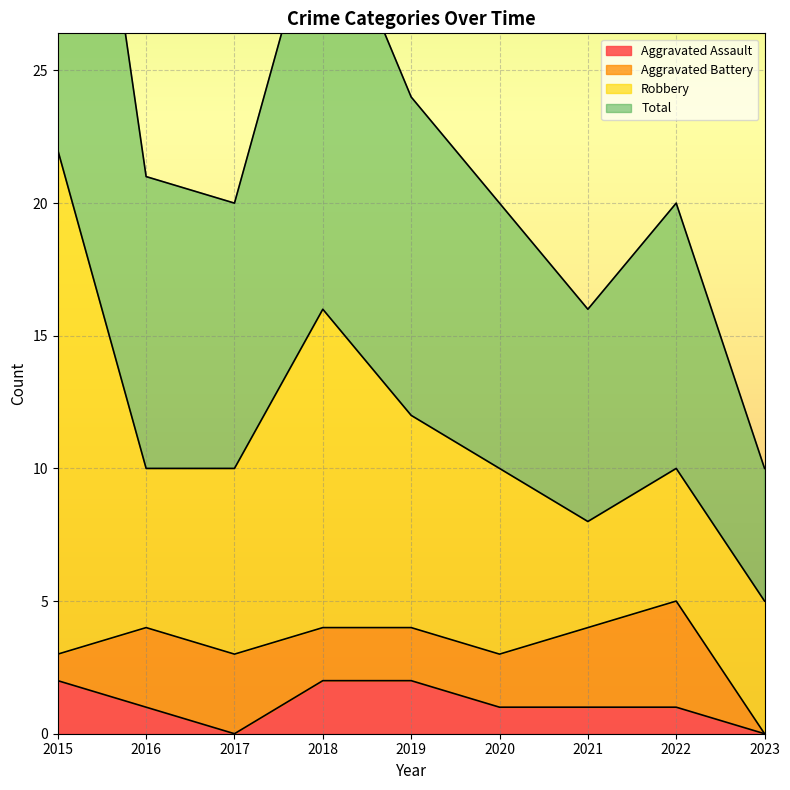

Which has a higher value, 2017 or 2018?

2018